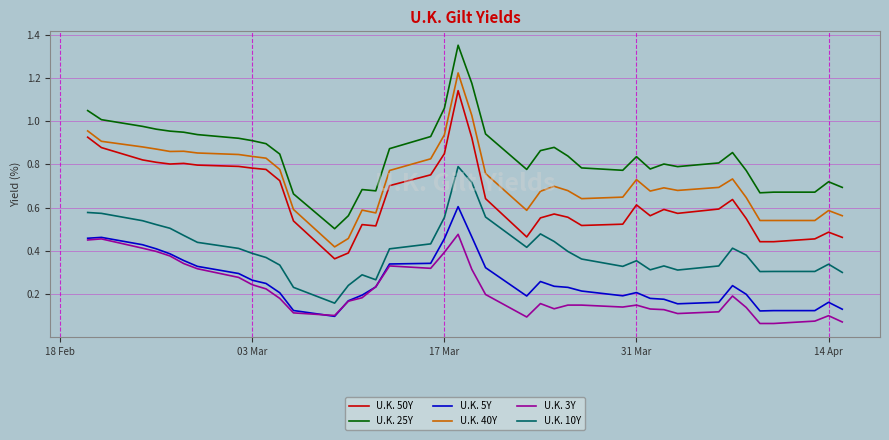

True or false: U.K. 25Y and U.K. 3Y cross at least once.

False